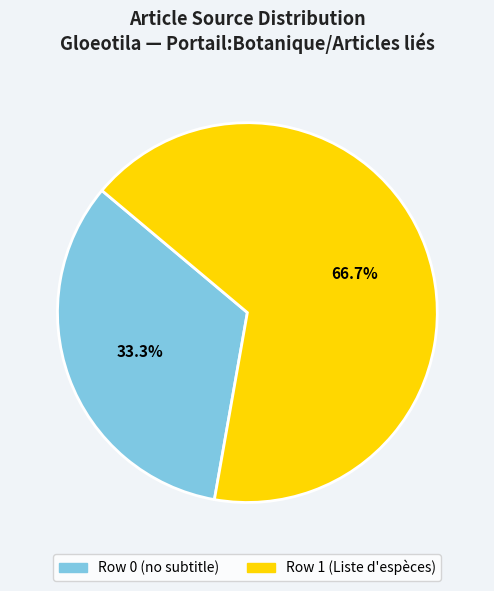

Is there any slice that represents more than half of the pie?

Yes